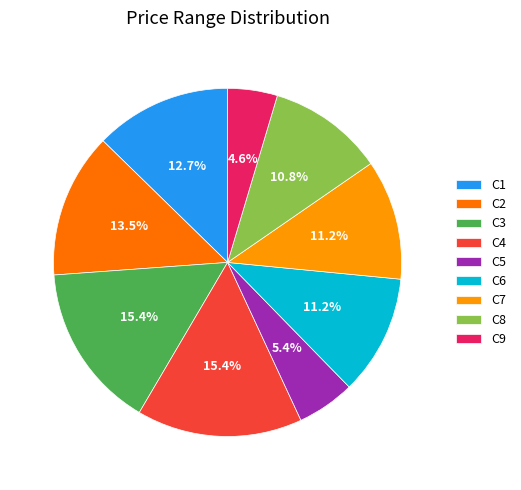

Does C6 account for over 50% of the chart?

No